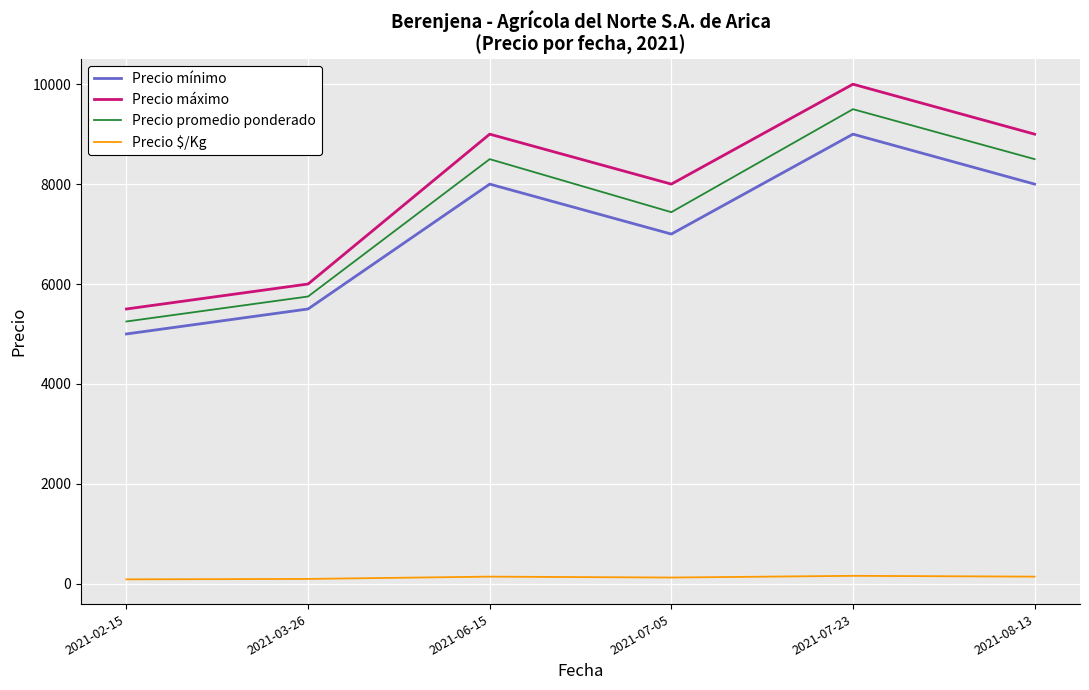

How many categories are shown in the chart?

6